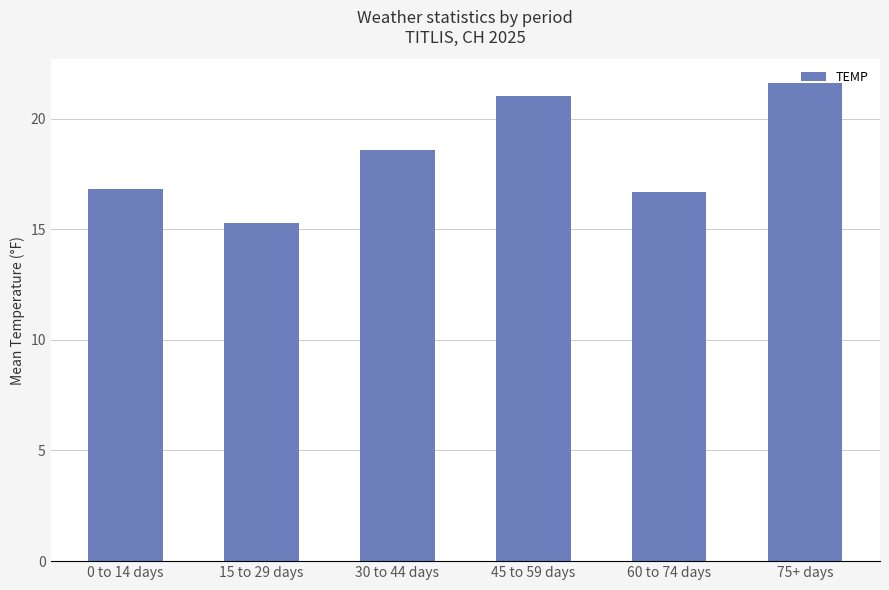

Reading left to right, what are all the values shown in this chart?

16.8	15.3	18.6	21.0	16.7	21.6